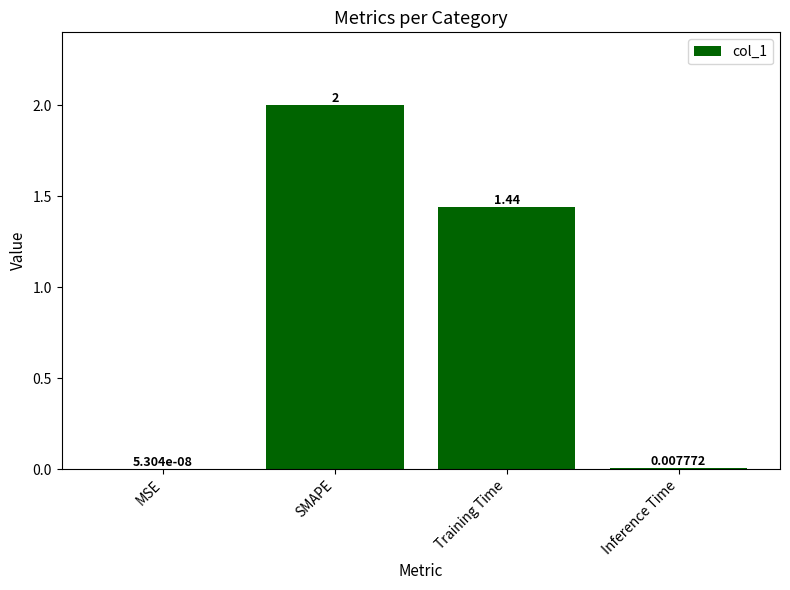

Which has a higher value, Training Time or SMAPE?

SMAPE